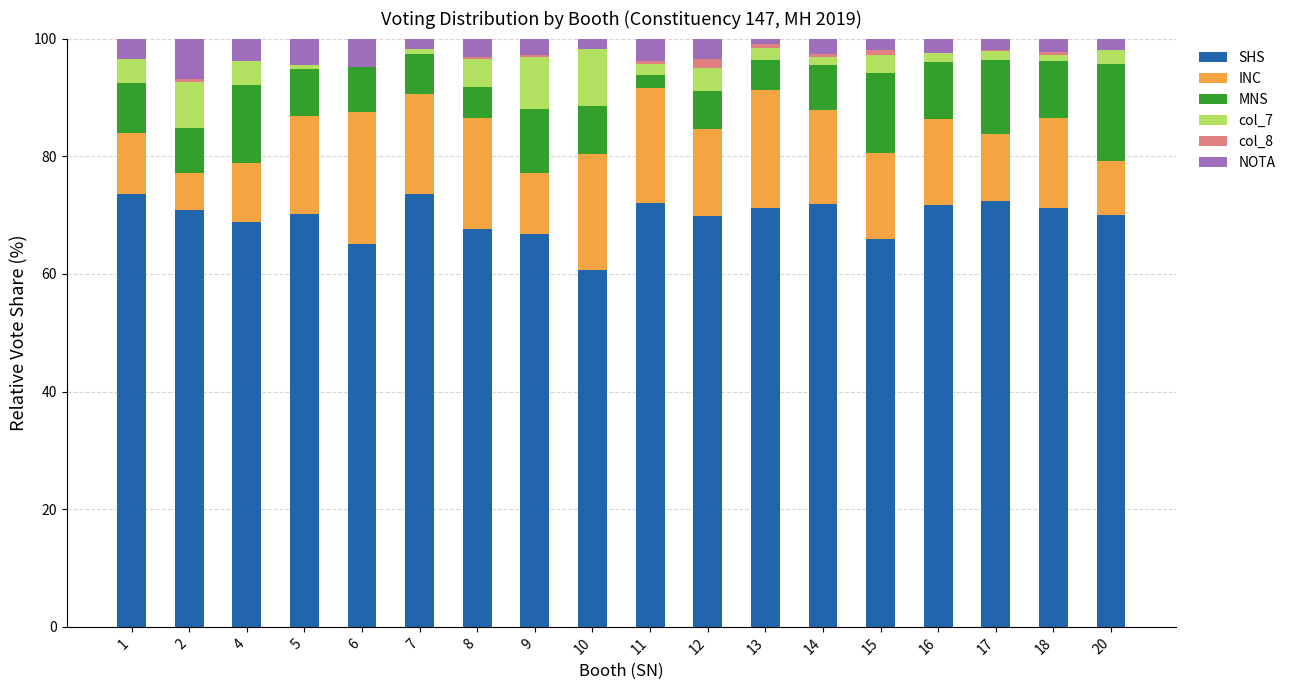

Are the bars horizontal?

No